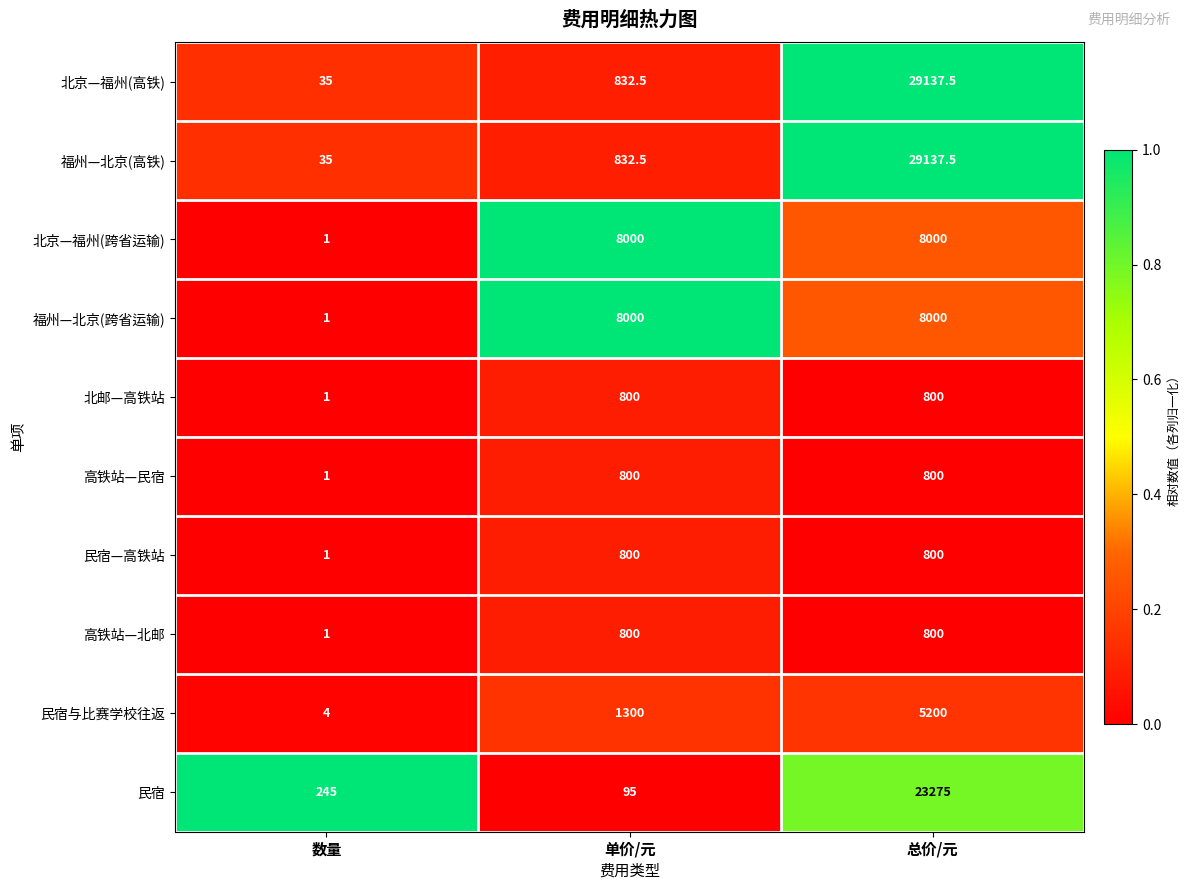

How many 民宿与比赛学校往返 values are between 4 and 5200?

3